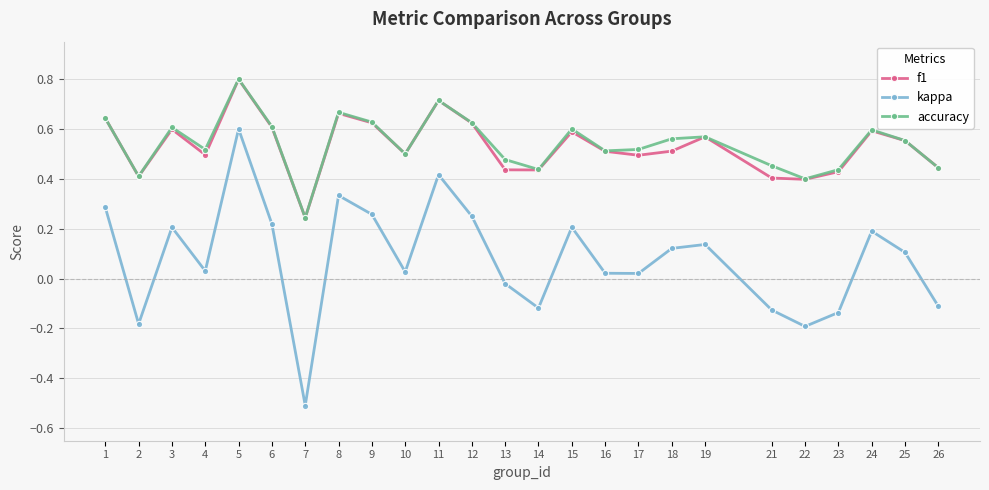

Which series changed the most between 17 and 26?

kappa